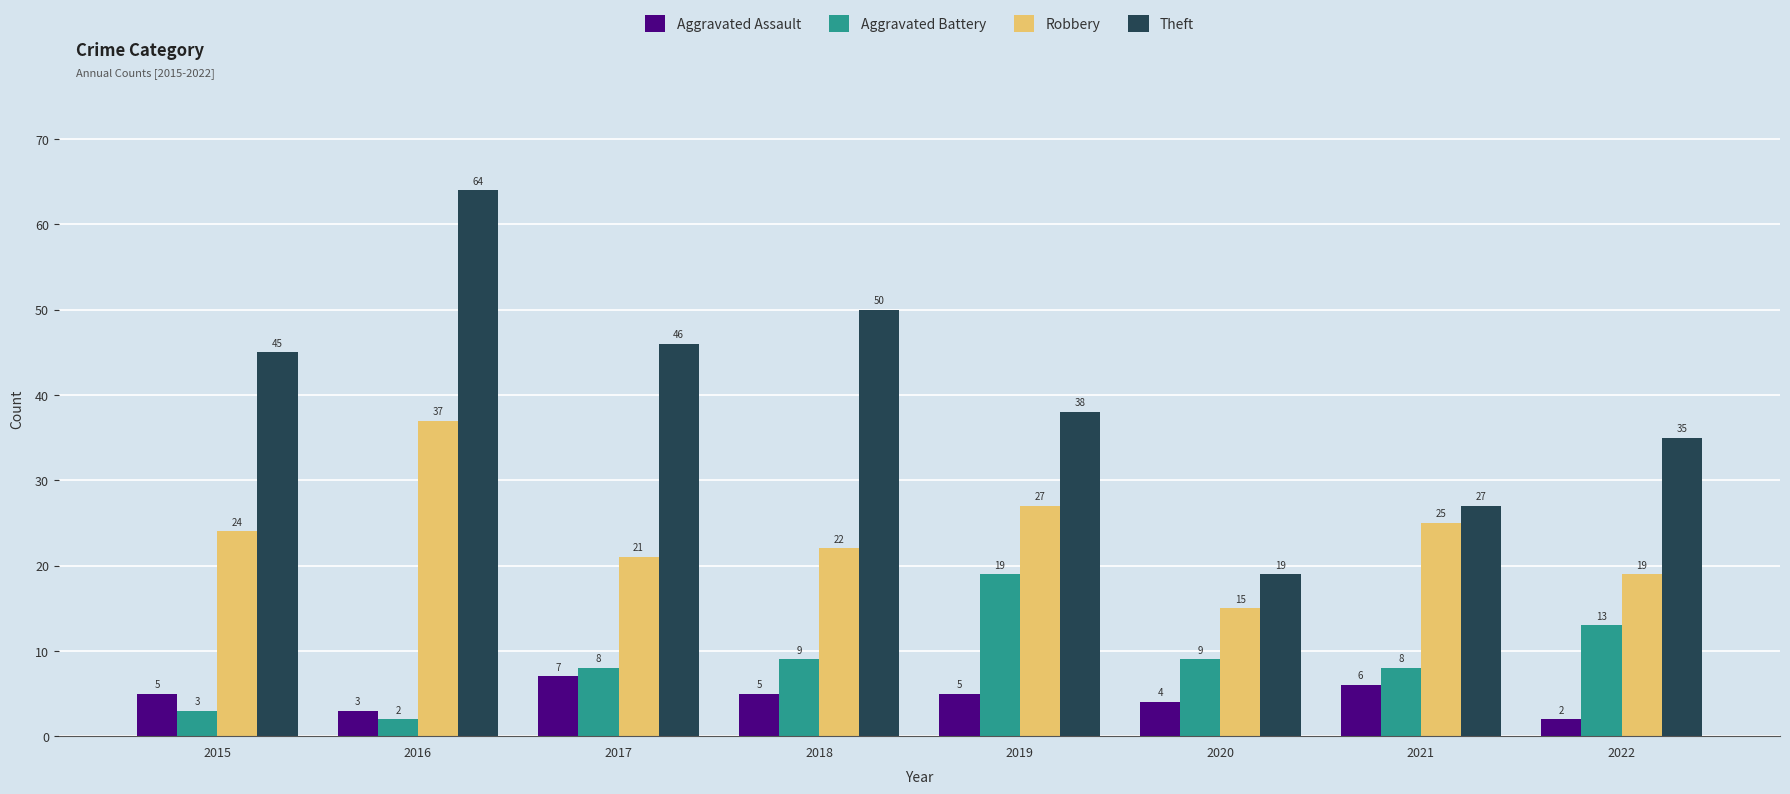

What value does the Robbery series have at 2021?

25